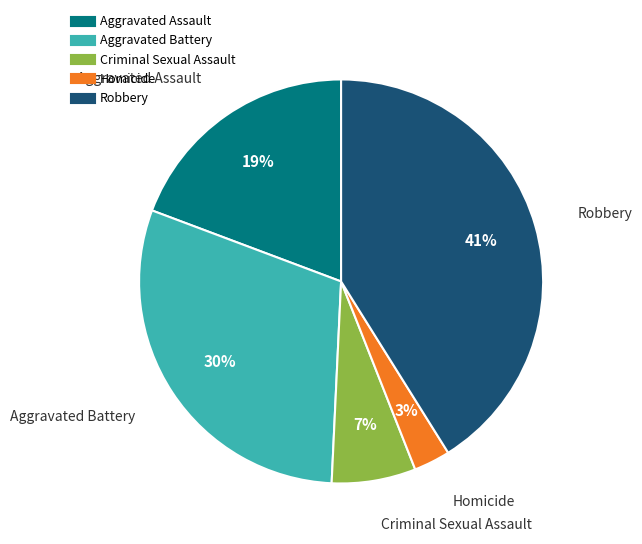

Which slice is the smallest?

Homicide